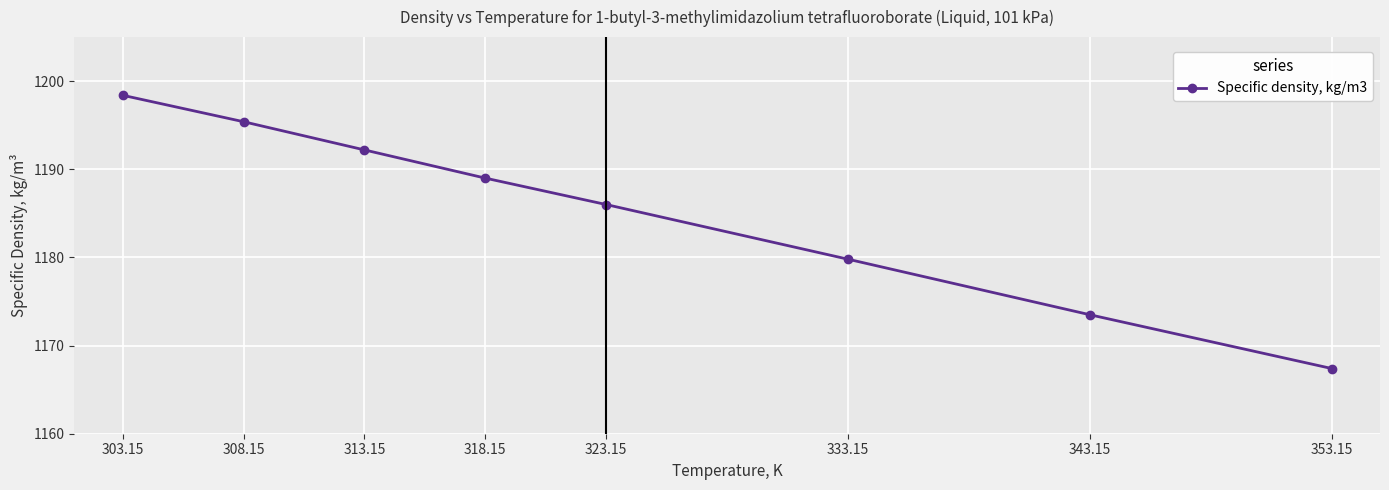

What is the label of the 2nd point from the left?

308.15